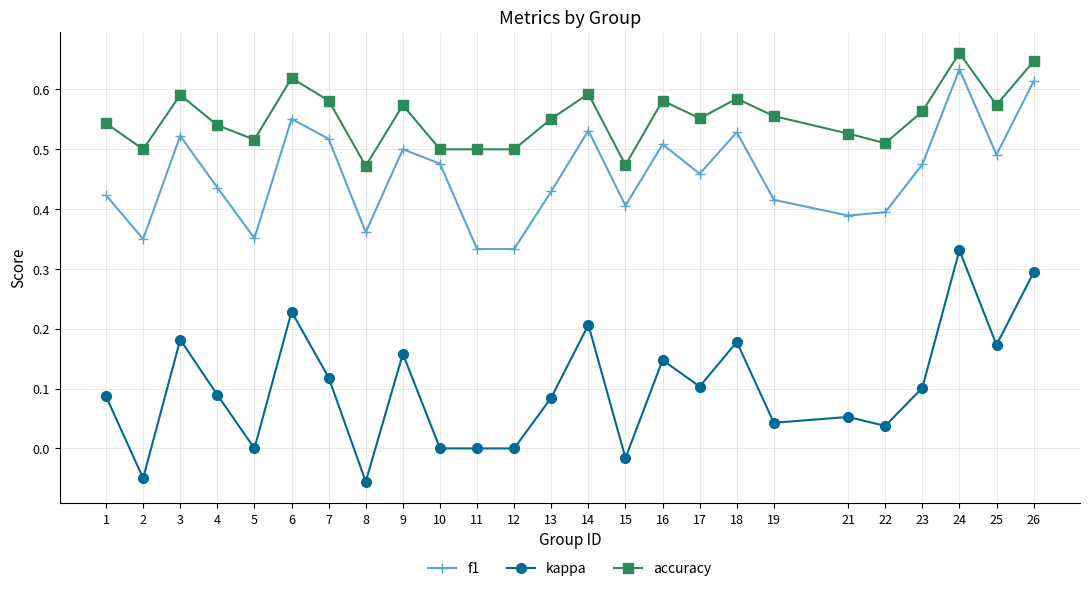

True or false: f1 has more than 1 interior local peaks.

True